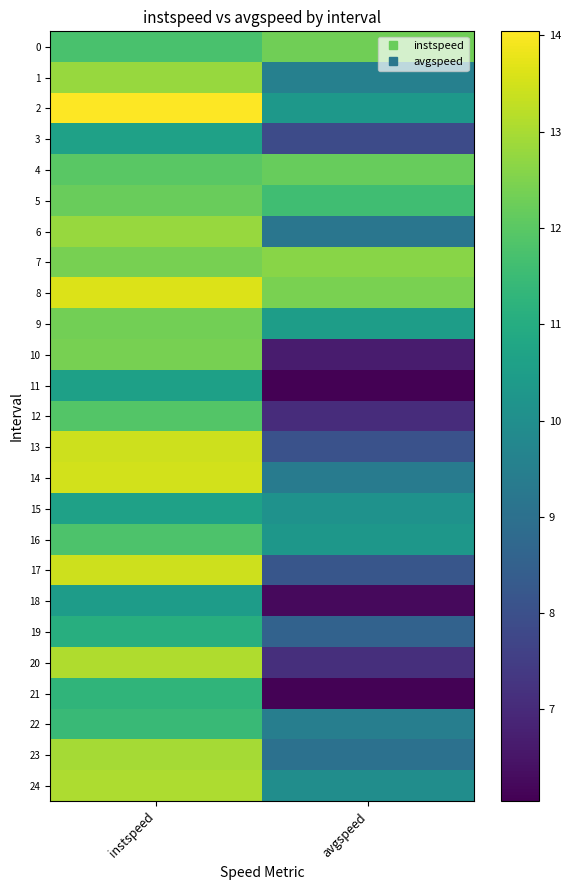

What is the difference between the highest and lowest values at instspeed?

3.6